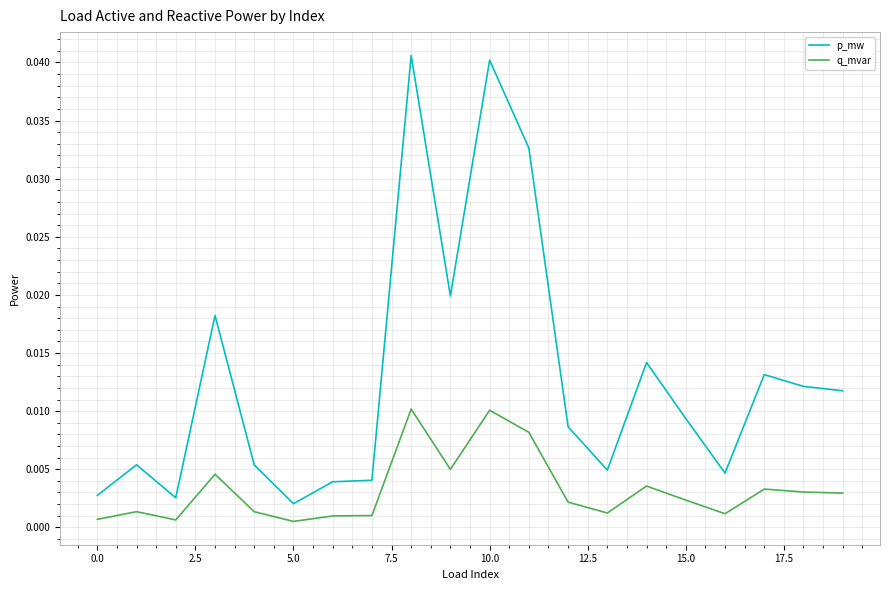

Which series has the largest total across all categories?

p_mw